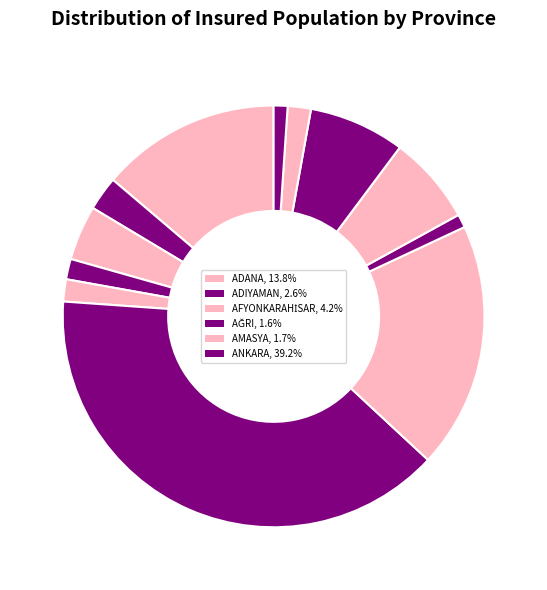

Rank the categories by value from highest to lowest.

ANKARA, ANTALYA, ADANA, BALIKESİR, AYDIN, AFYONKARAHİSAR, ADIYAMAN, BİLECİK, AMASYA, AĞRI, BİNGÖL, ARTVİN